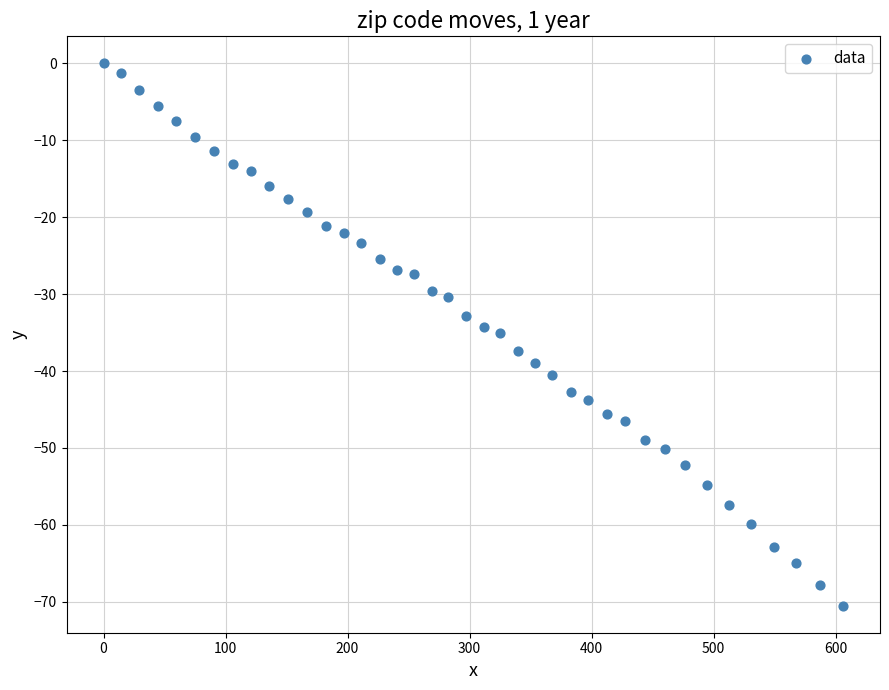

What is the range of X values (max minus min)?

606.1